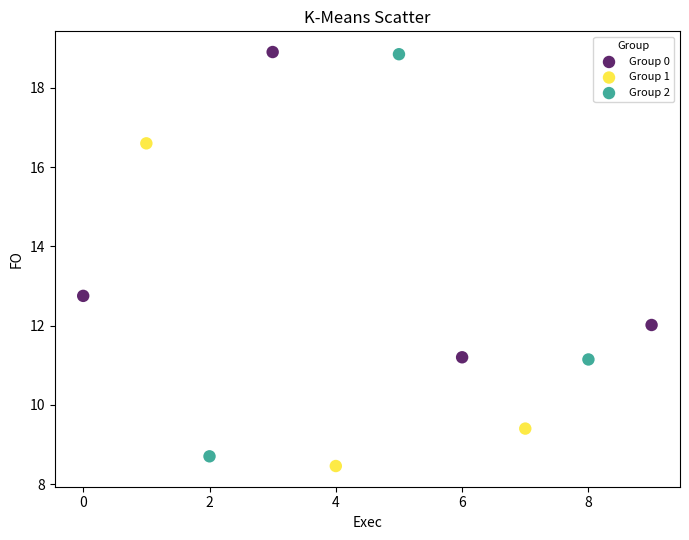

Which series contains the lowest Y value?

Group 1